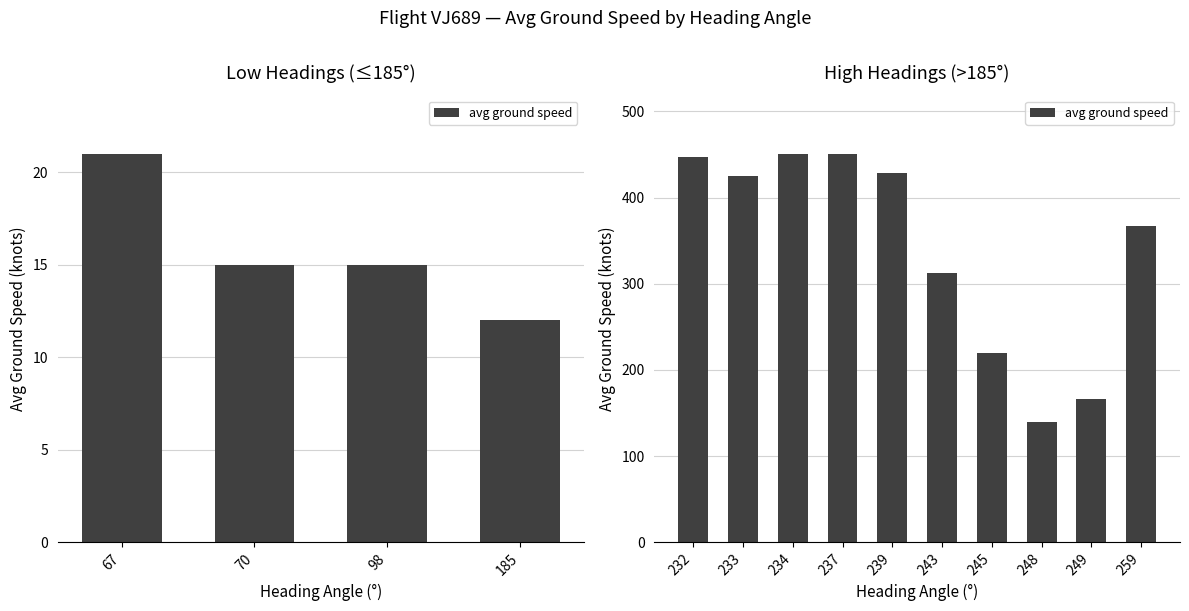

What is the average value?

341